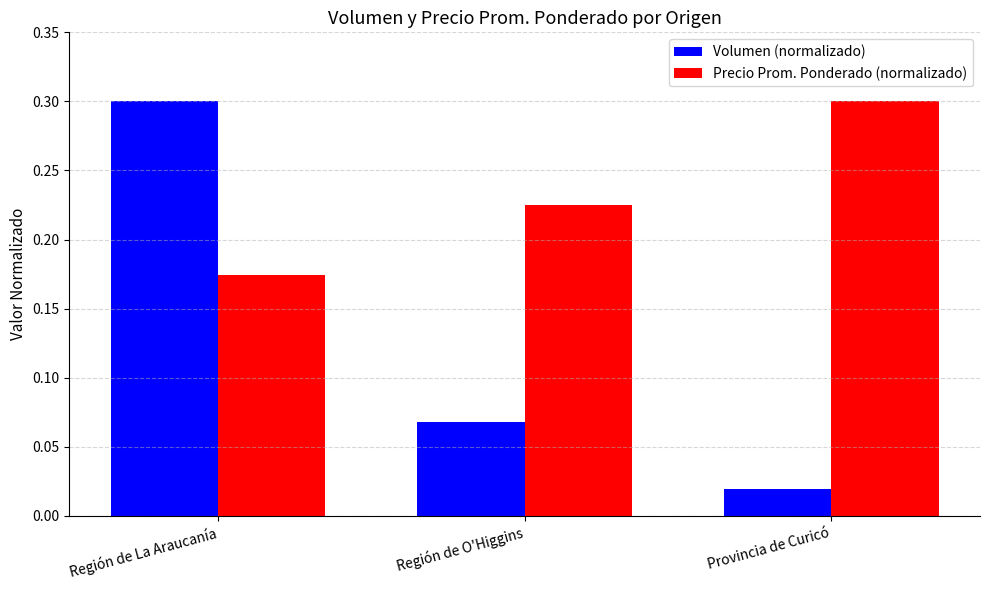

What is the label of the 3rd bar from the right?

Región de La Araucanía